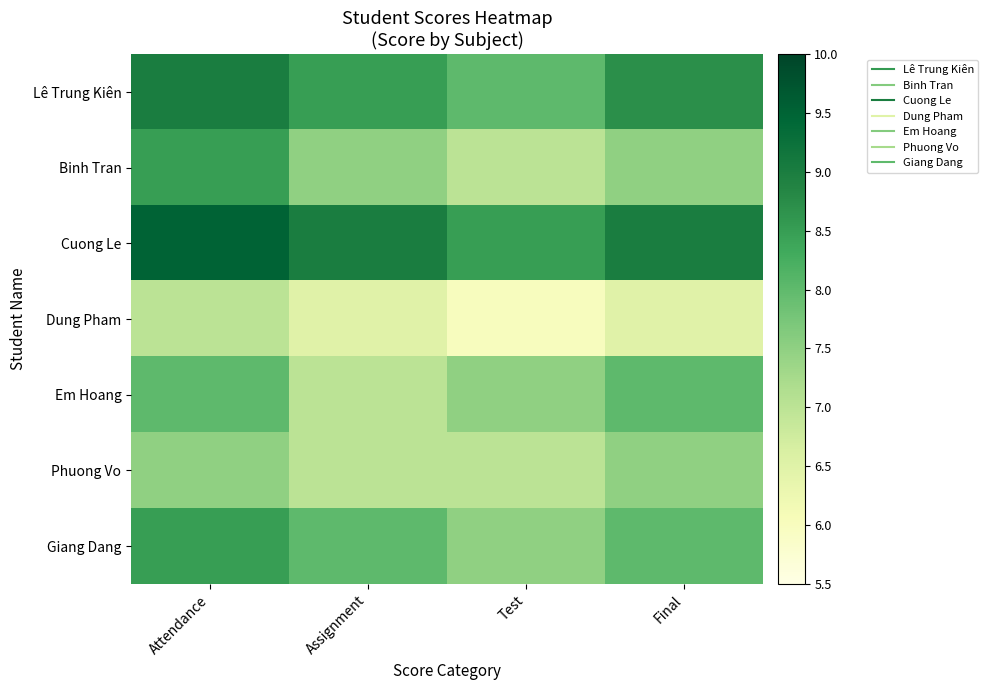

At Attendance, list the series in order from largest to smallest.

Cuong Le, Lê Trung Kiên, Binh Tran, Giang Dang, Em Hoang, Phuong Vo, Dung Pham